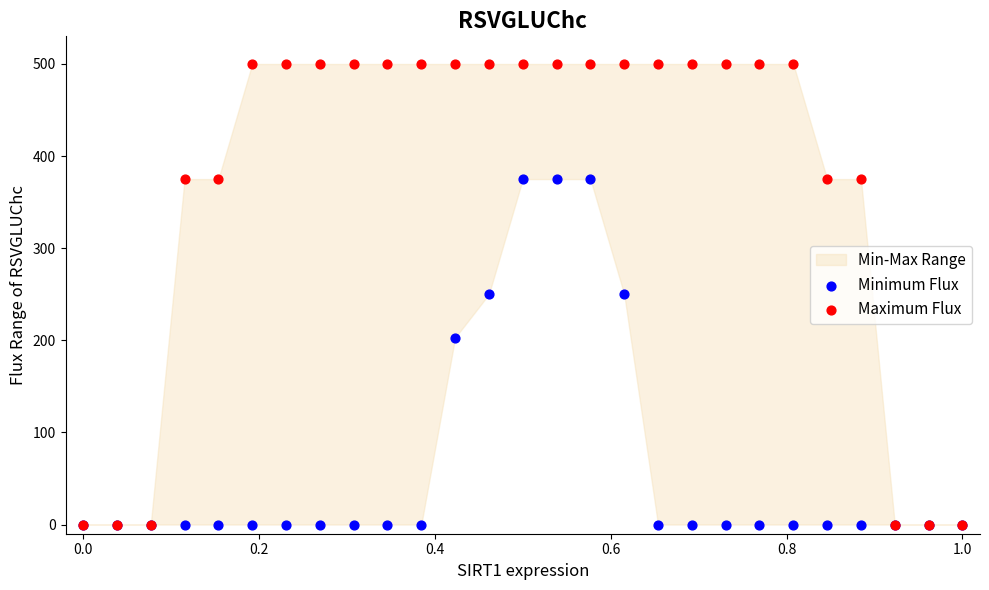

Which series contains the highest Y value?

Maximum Flux